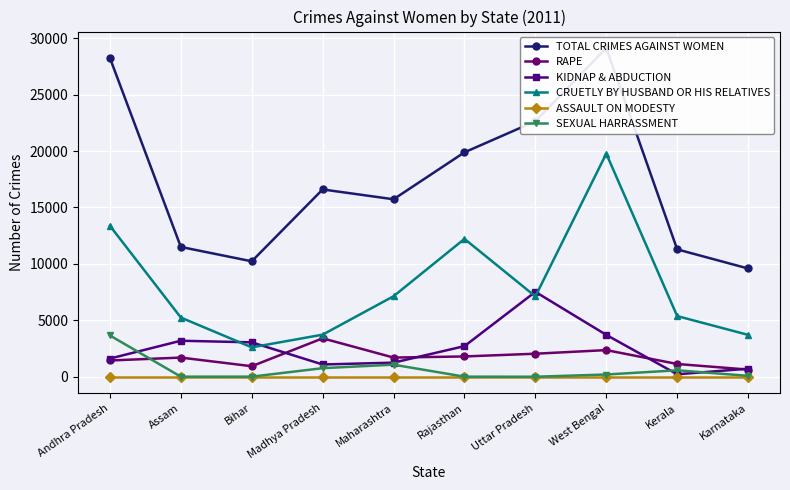

At which category is the sum across all series the highest?

West Bengal